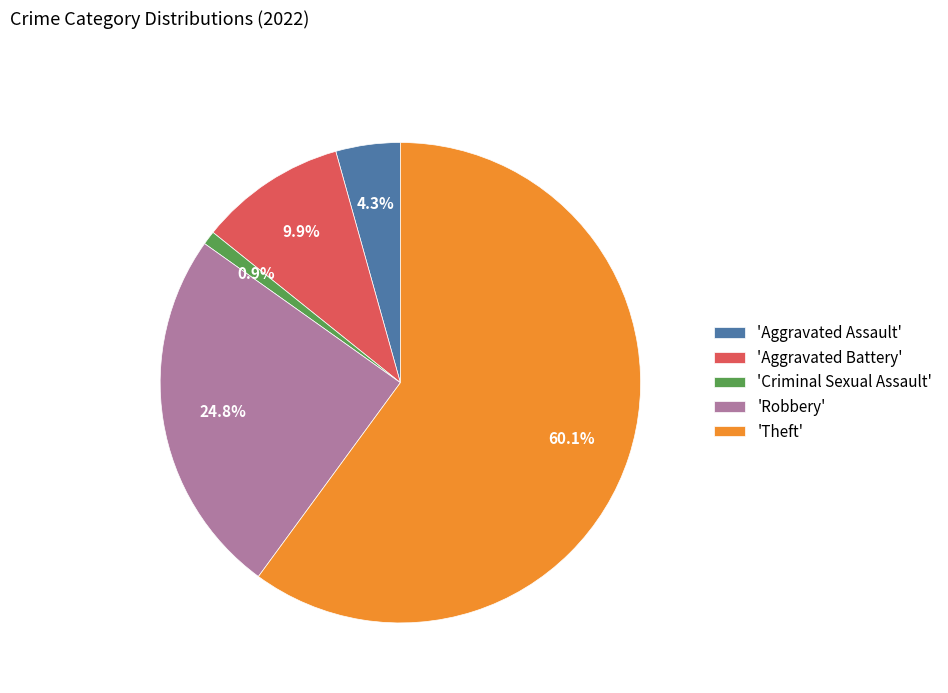

Combined, what portion of the pie is 'Aggravated Assault' and 'Aggravated Battery'?

14.2%